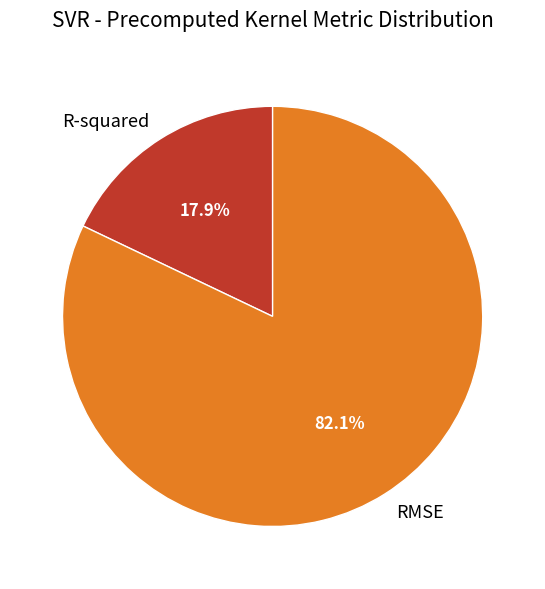

What is the majority slice?

RMSE